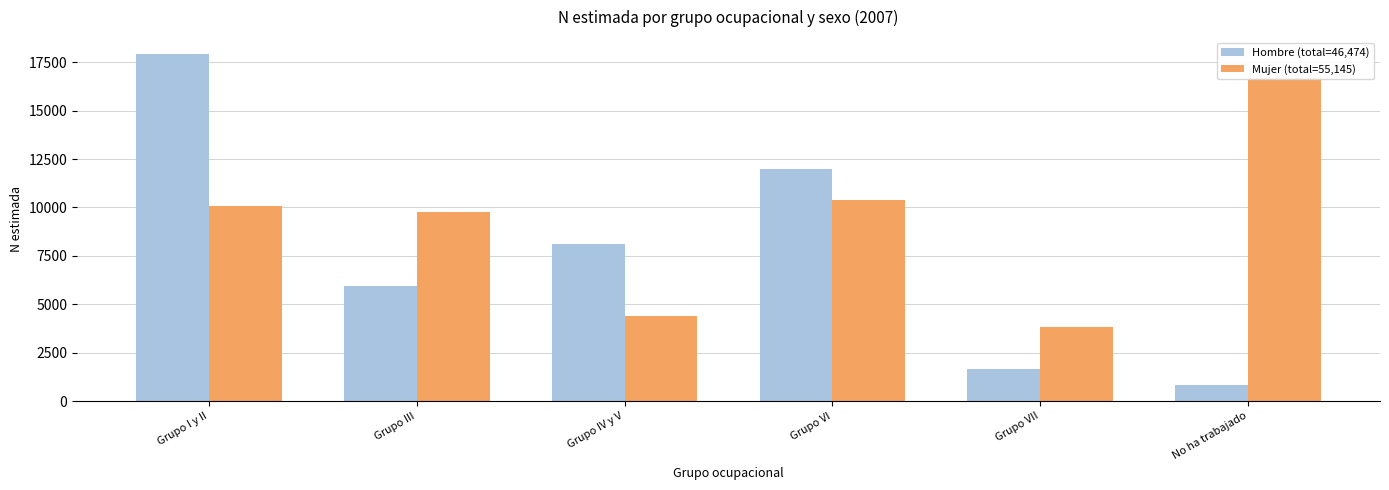

Which category has the lowest value in the Hombre N (estimada) series?

No ha trabajado